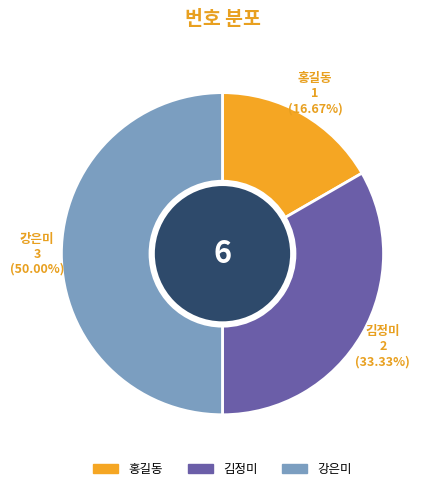

Count the number of slices in the pie.

3